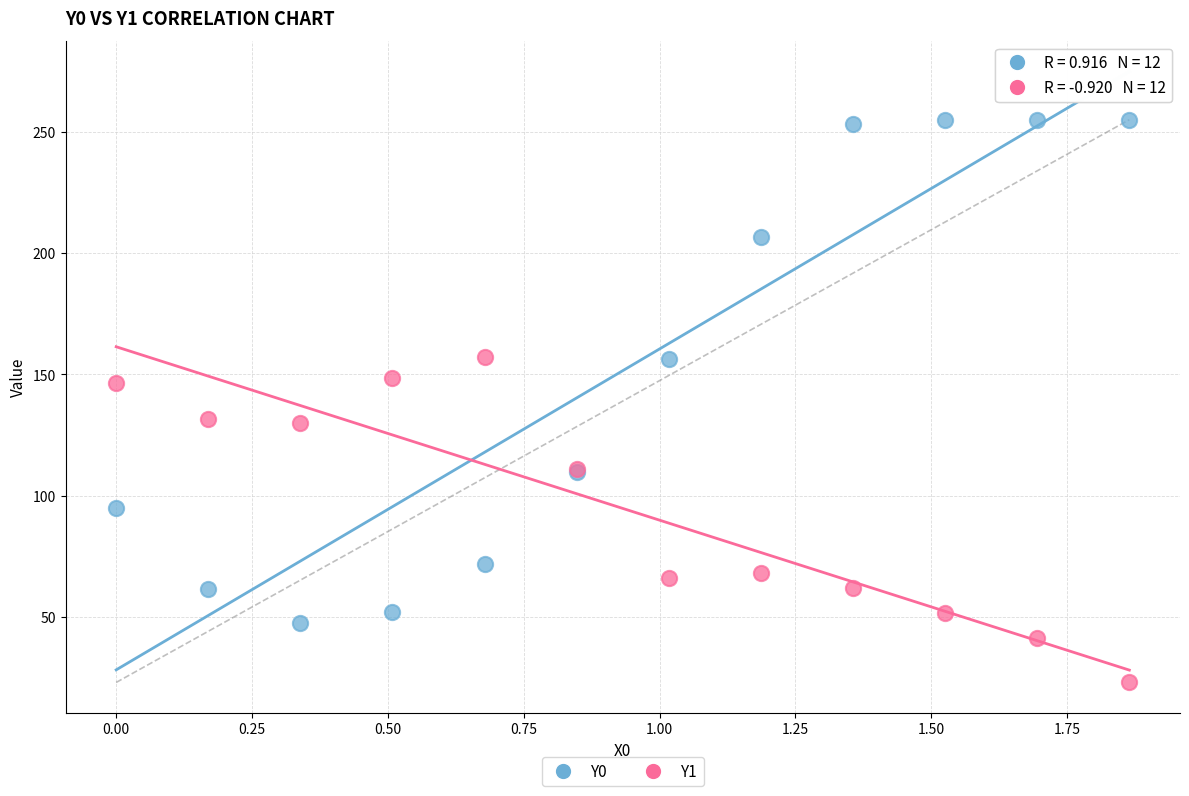

In the Y1 series, what Y value is closest to 90?

111.0